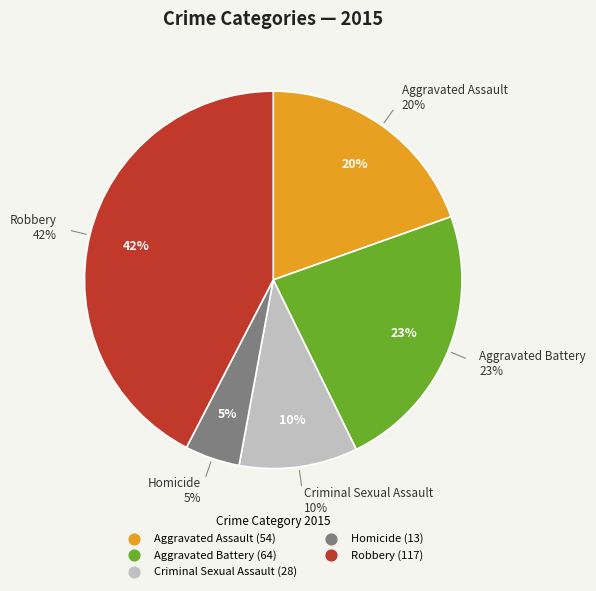

What is the change in value from Aggravated Assault to Aggravated Battery?

+10